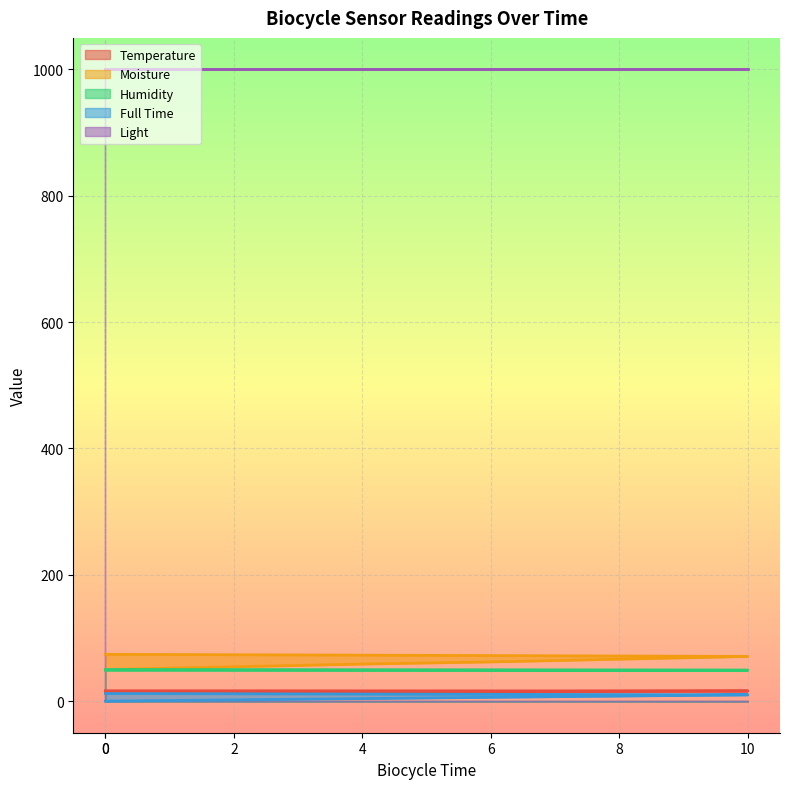

At which label does Moisture first exceed 62?

6